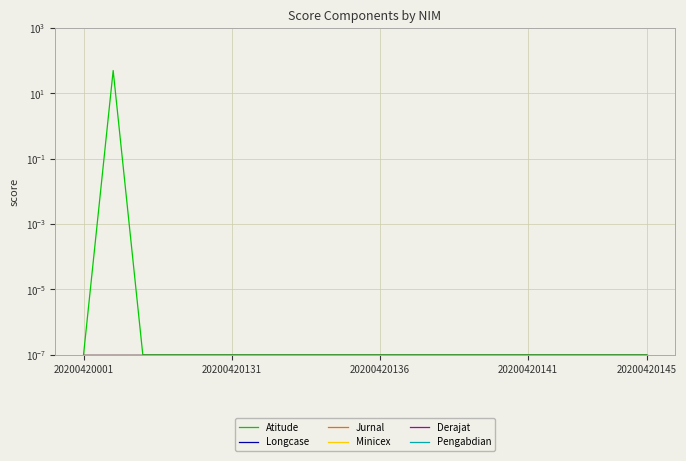

At which label does Derajat reach its peak?

20200420001